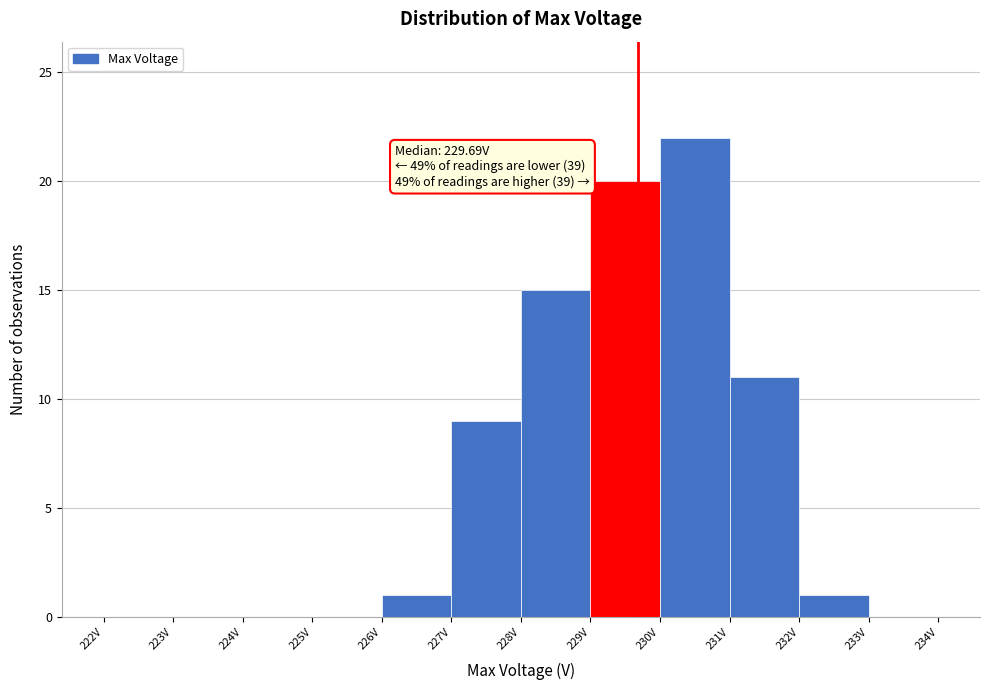

Which range on the x-axis has the tallest bar?

230 to 231